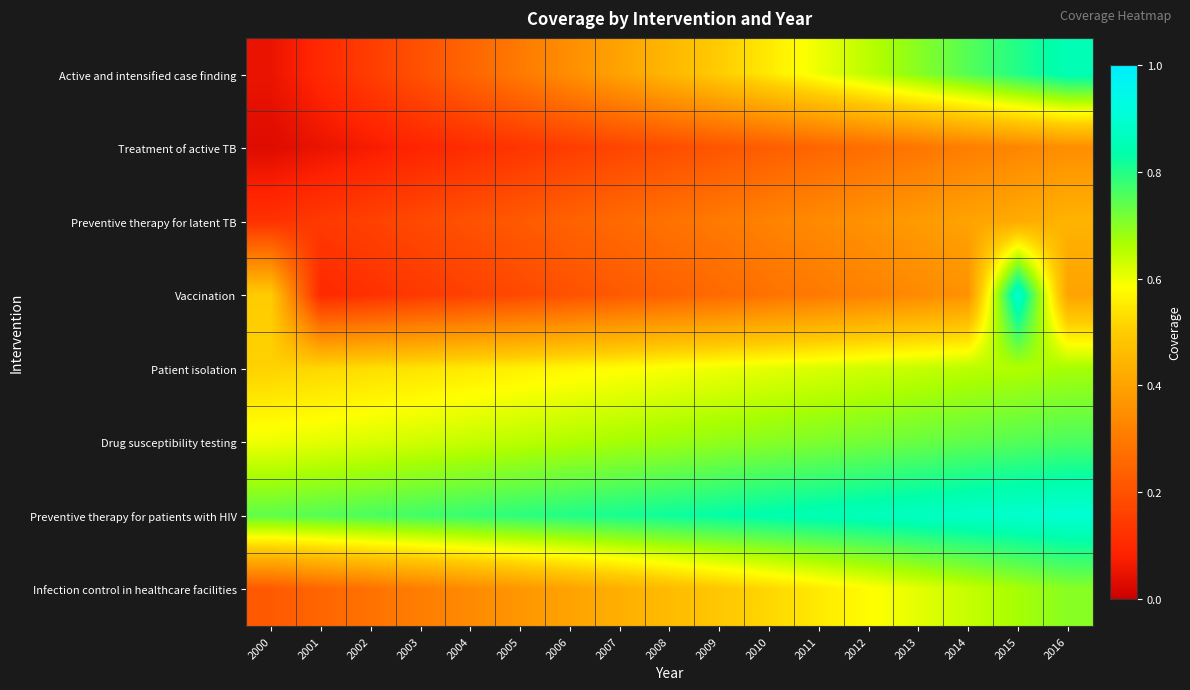

At 2016, list the series in order from smallest to largest.

Treatment of active TB, Vaccination, Preventive therapy for latent TB, Patient isolation, Infection control in healthcare facilities, Drug susceptibility testing, Active and intensified case finding, Preventive therapy for patients with HIV